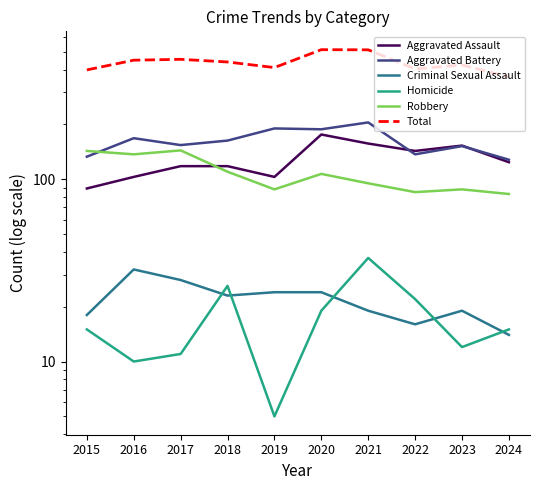

Which category has the highest value in the Criminal Sexual Assault series?

2016